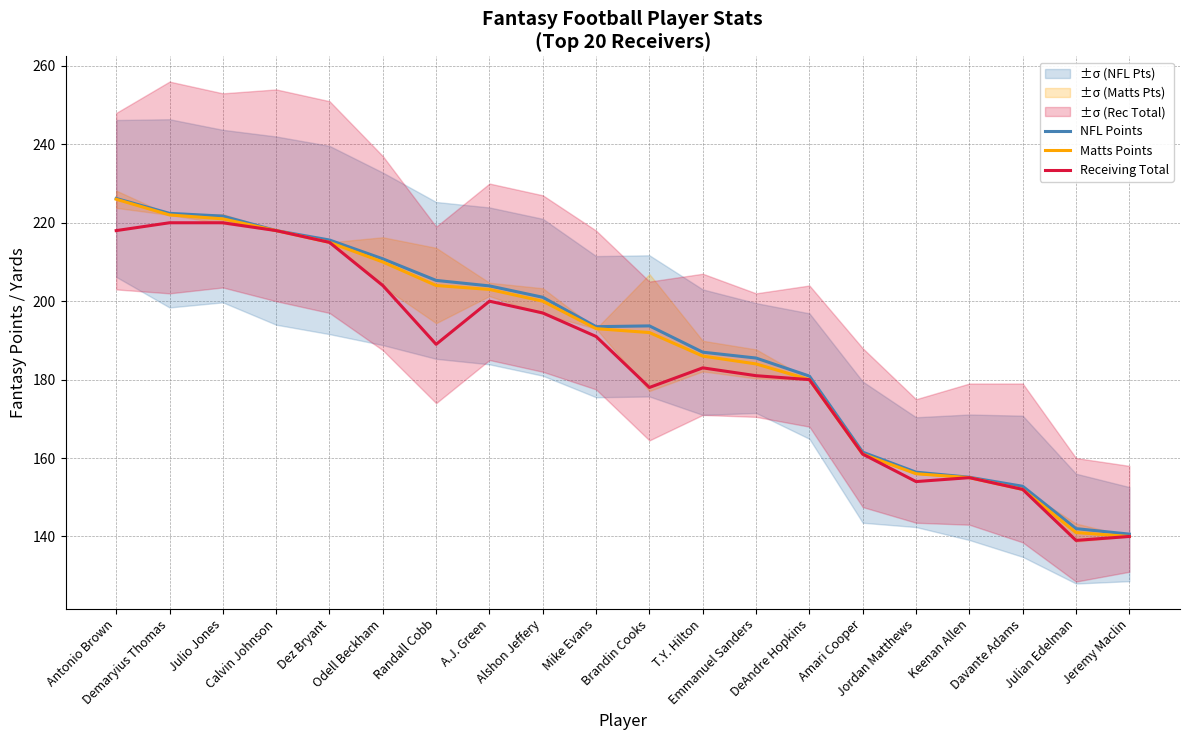

Between Davante Adams and Antonio Brown, which is larger?

Antonio Brown